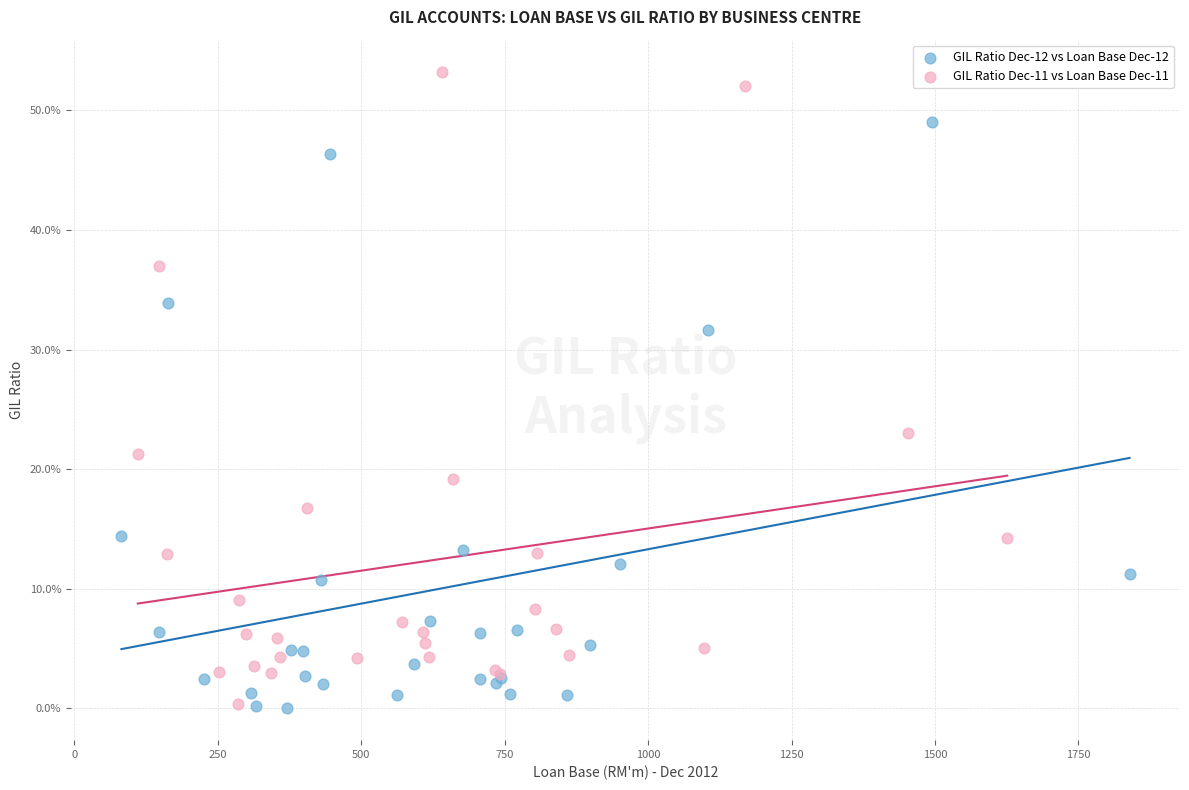

What are all the series names shown in the legend?

GIL Ratio Dec-12 vs Loan Base Dec-12, GIL Ratio Dec-11 vs Loan Base Dec-11